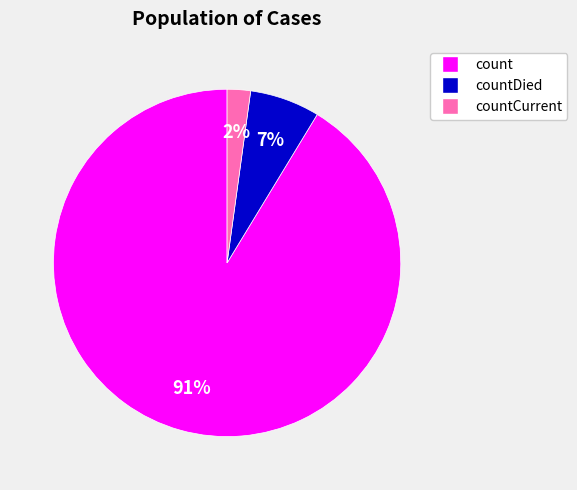

Does any single category account for the majority?

Yes